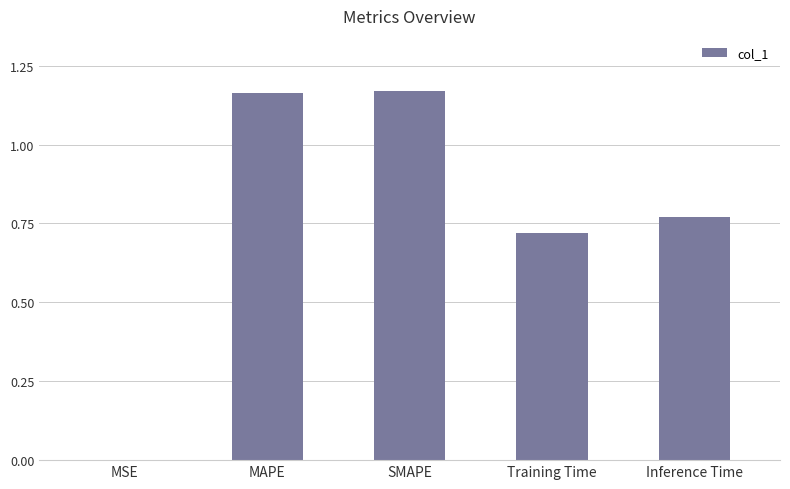

Is it true that the value at Inference Time is 0.3?

False